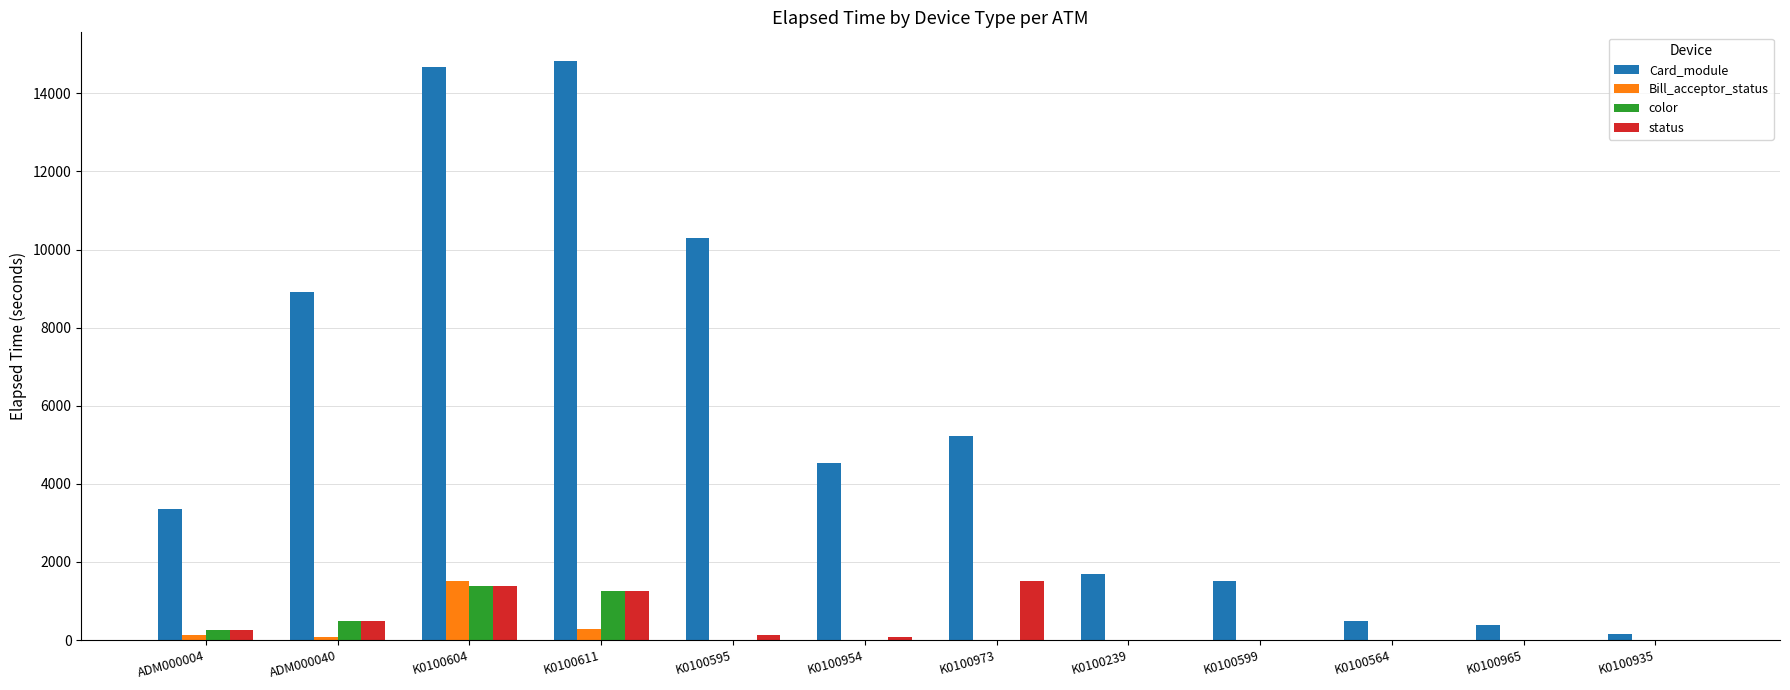

What is the sum of all Card_module values?

66064